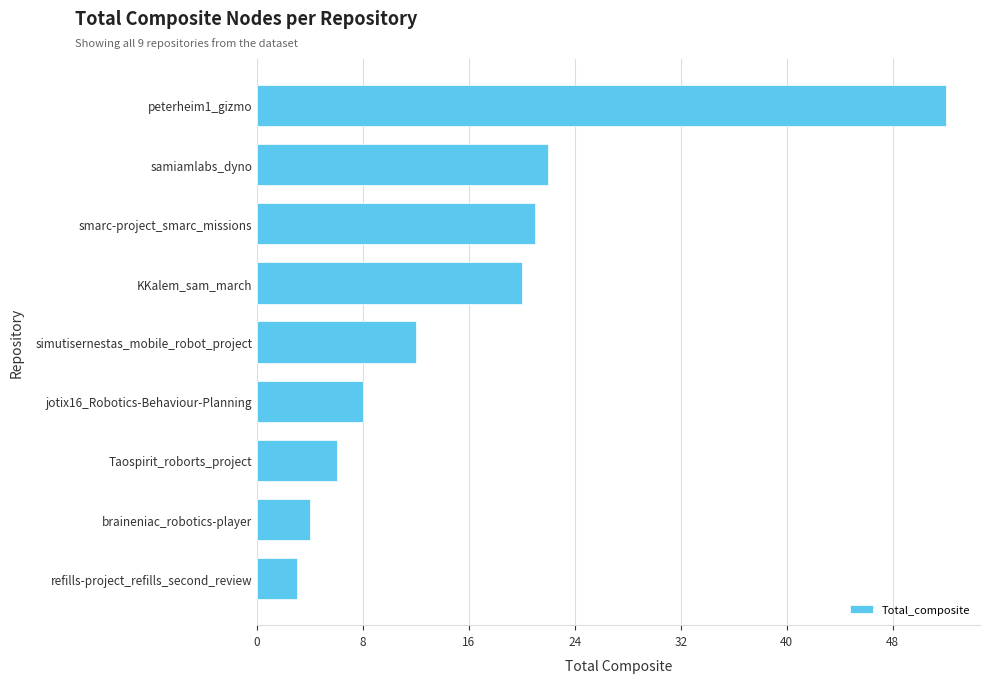

Reading top to bottom, list all the values displayed in this chart.

52	22	21	20	12	8	6	4	3